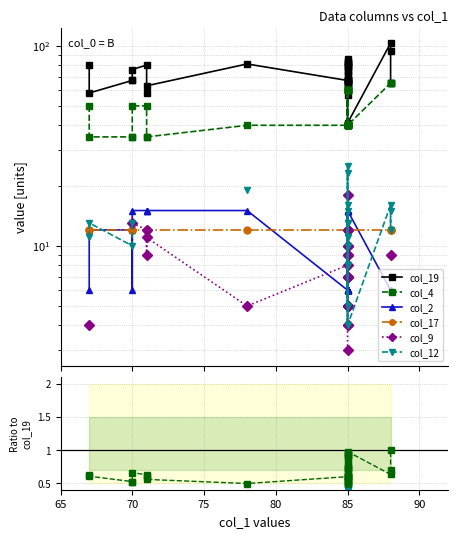

What are all the series names shown in the legend?

col_19, col_4, col_2, col_17, col_9, col_12